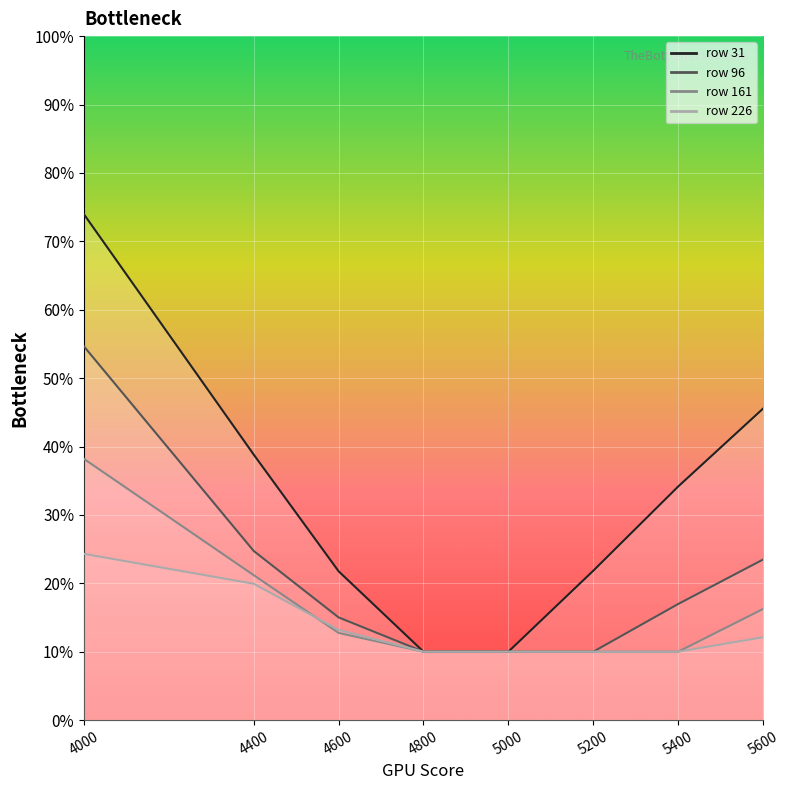

Where is 96 nearest to the value 0?

4800